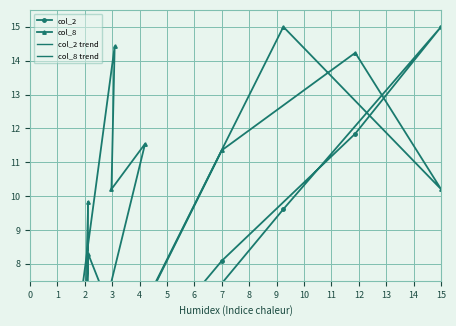

The col_2 series shows 0.3 at 16. True or false?

False